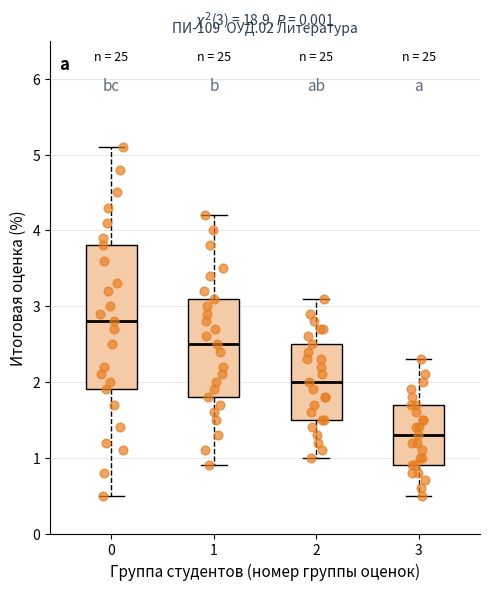

Comparing the boxes themselves (not the whiskers), which one is the tallest?

0